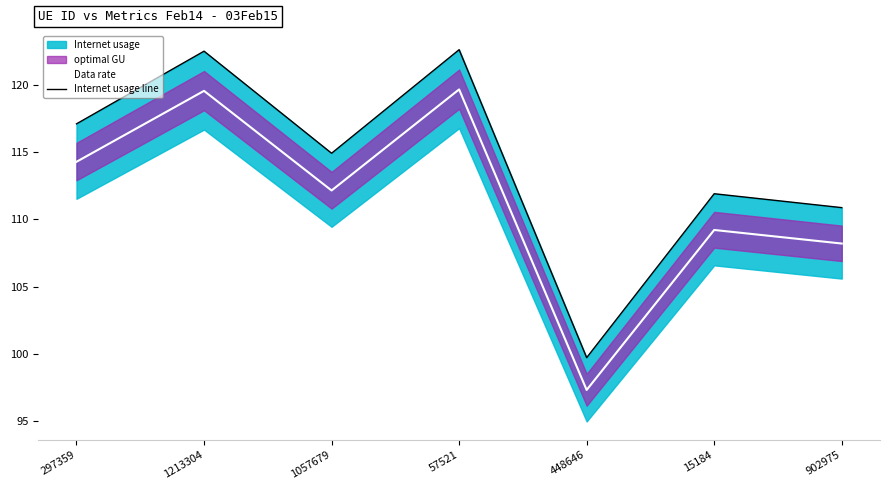

True or false: Internet usage line and Data rate cross at least once.

False